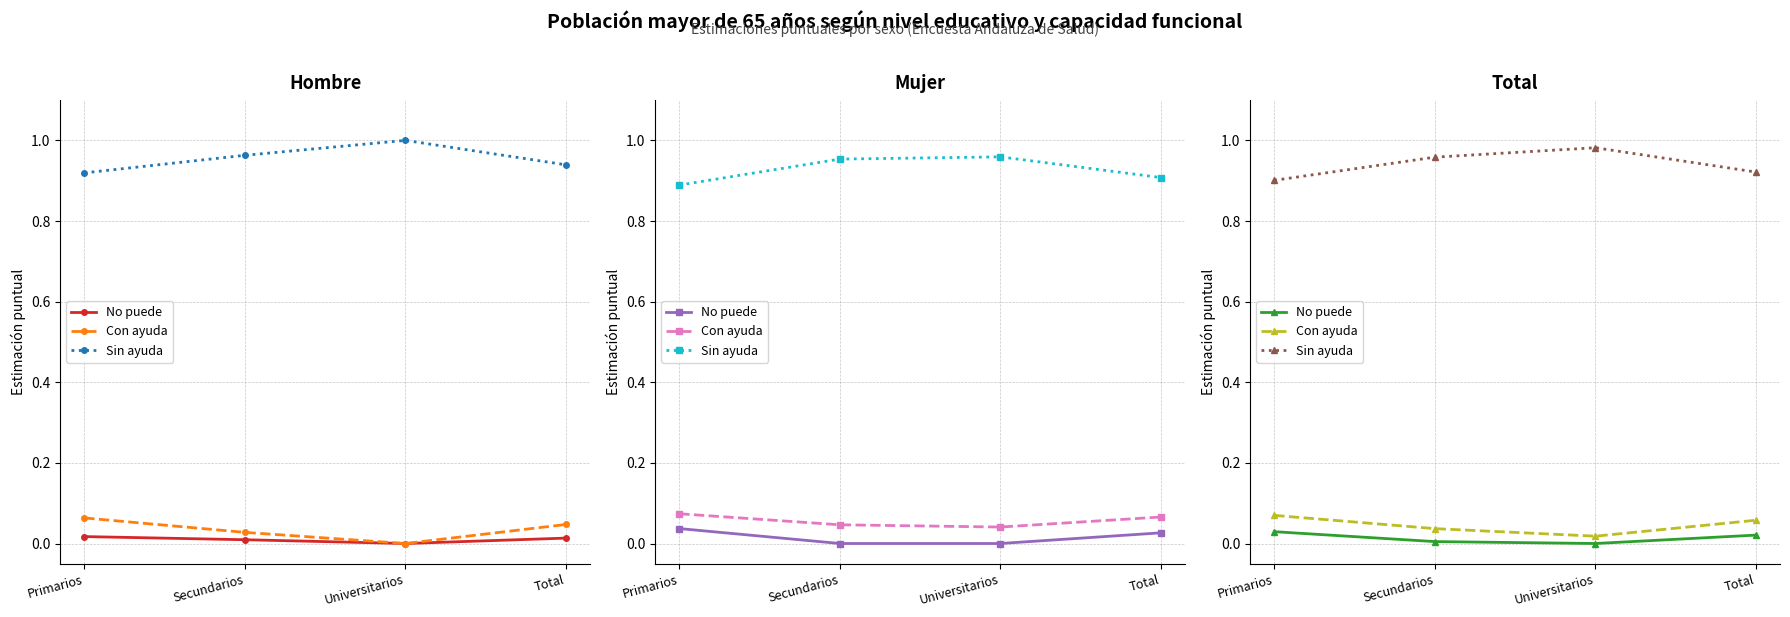

True or false: Con ayuda and No puede cross at least once.

False